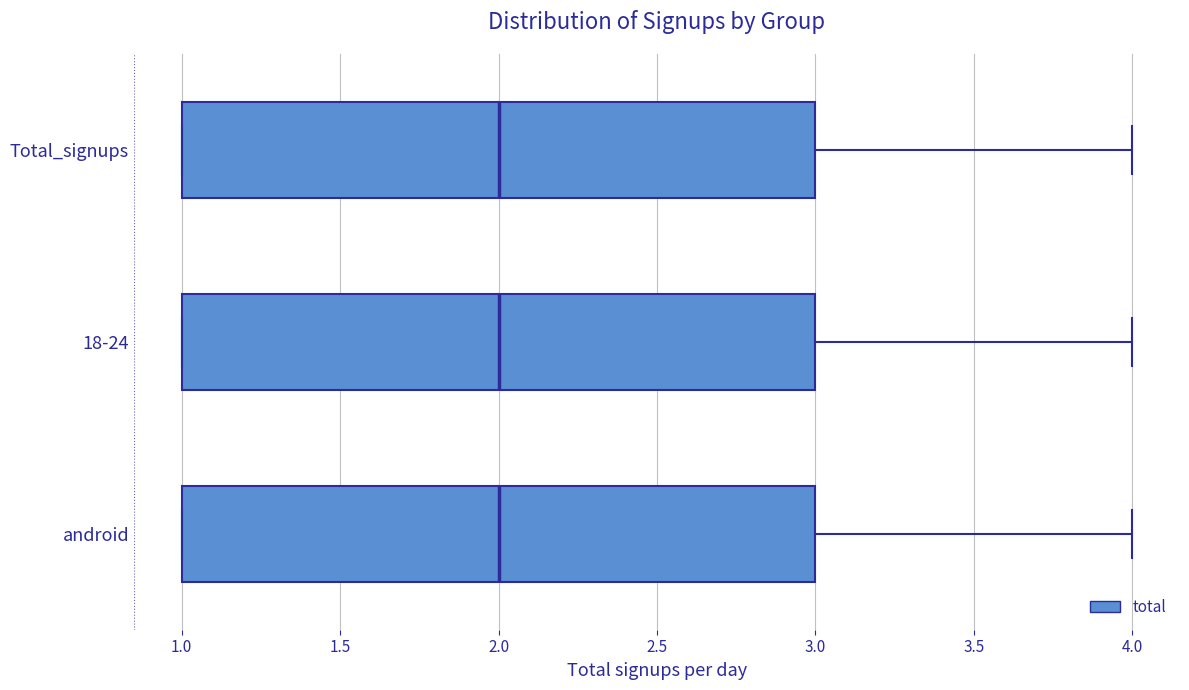

Reading bottom to top, read every box against the x-axis: the position of its median line, the range the box covers, and the ends of its whiskers. The values are not printed on the chart, so give them approximately, as read against the axis.

android: median 2, box 1 to 3, whiskers 1 to 4
18-24: median 2, box 1 to 3, whiskers 1 to 4
Total_signups: median 2, box 1 to 3, whiskers 1 to 4